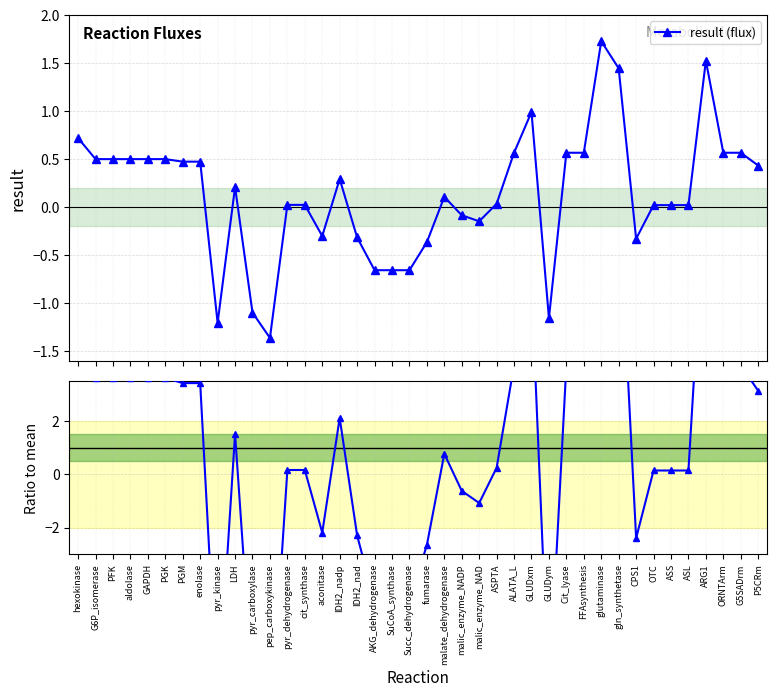

What is the label of the 7th point from the left?

PGM